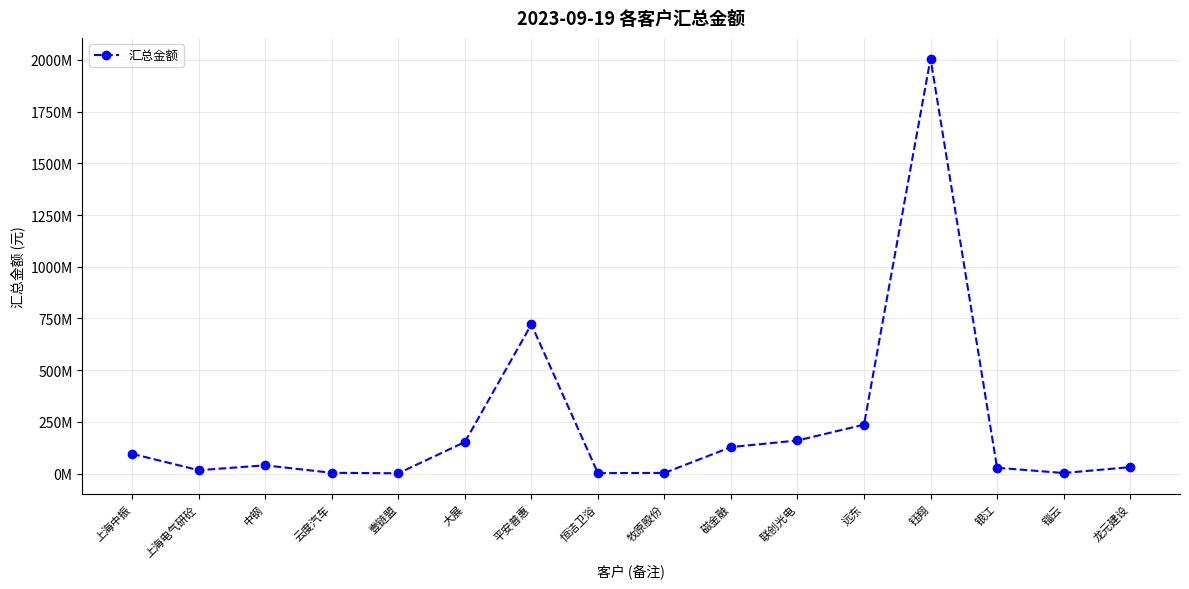

Does the chart have visible grid lines?

Yes